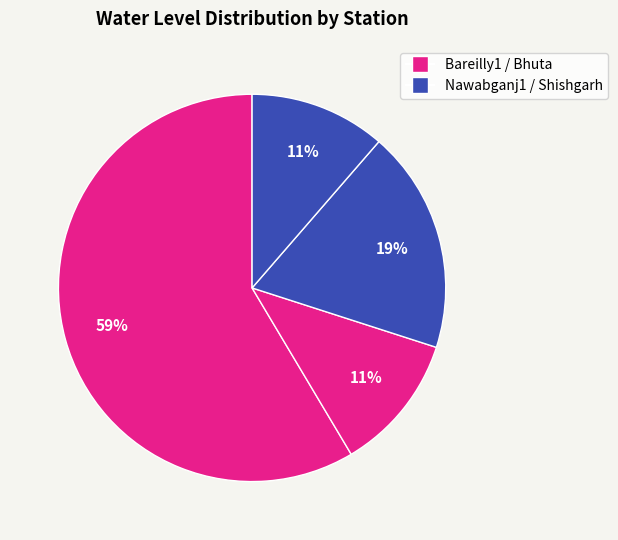

Count the number of slices in the pie.

4